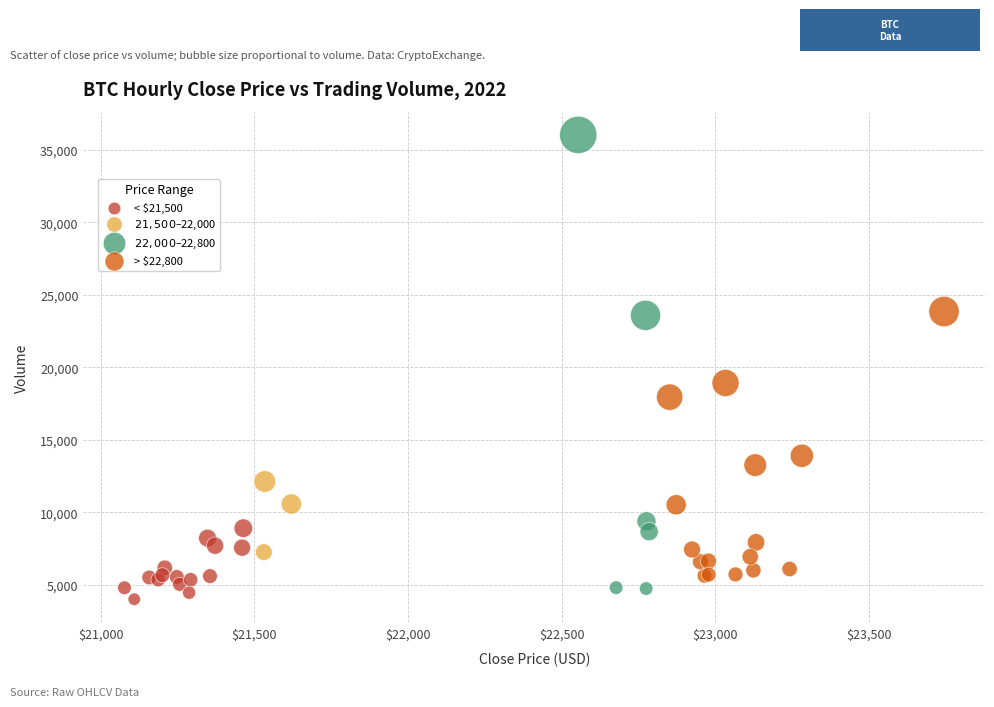

Which series has the largest Y range (max minus min)?

$22,000–$22,800